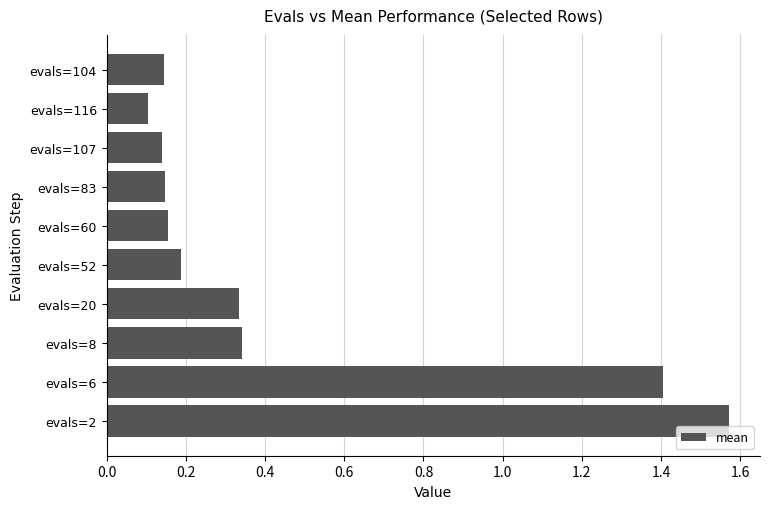

What is the difference between the values at evals=60 and evals=2?

1.4